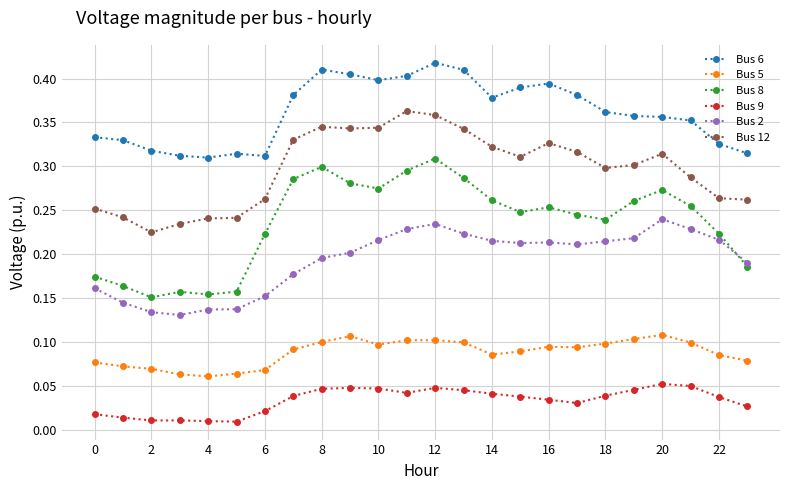

Which series has the largest range (max minus min)?

Bus 8